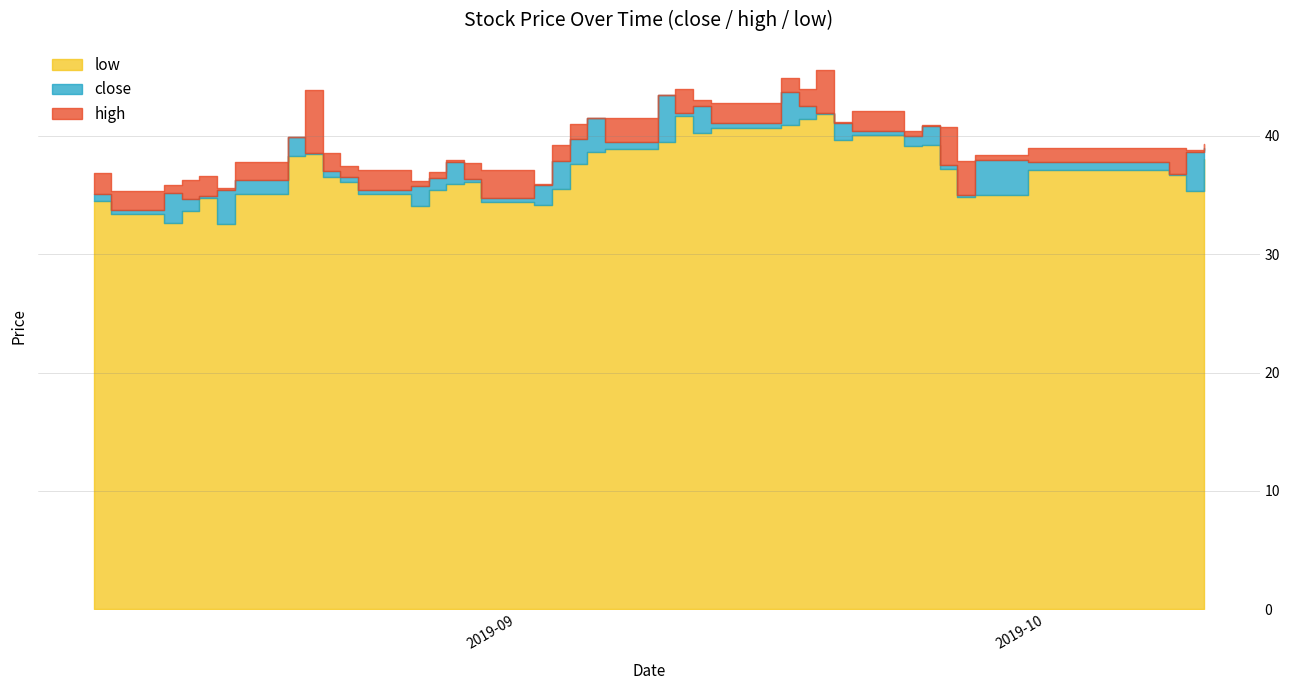

Where is the first local minimum for high?

2019-08-09